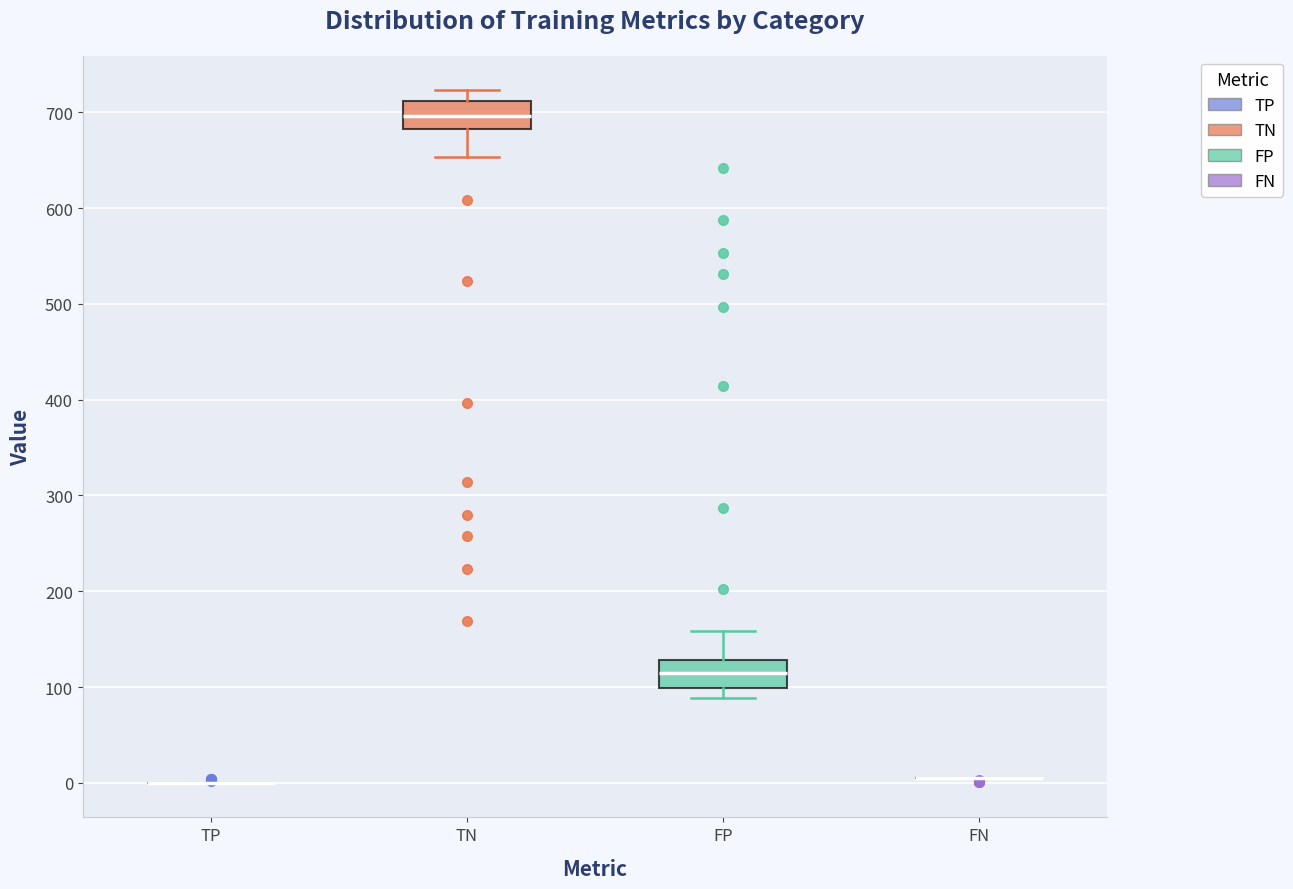

Reading left to right, read every box against the y-axis: the position of its median line, the range the box covers, and the ends of its whiskers. The values are not printed on the chart, so give them approximately, as read against the axis.

TP: box collapsed to a line at 0, whiskers 0 to 0
TN: median 700, box 680 to 710, whiskers 650 to 720
FP: median 120, box 100 to 130, whiskers 90 to 160
FN: box collapsed to a line at 10, whiskers 10 to 10